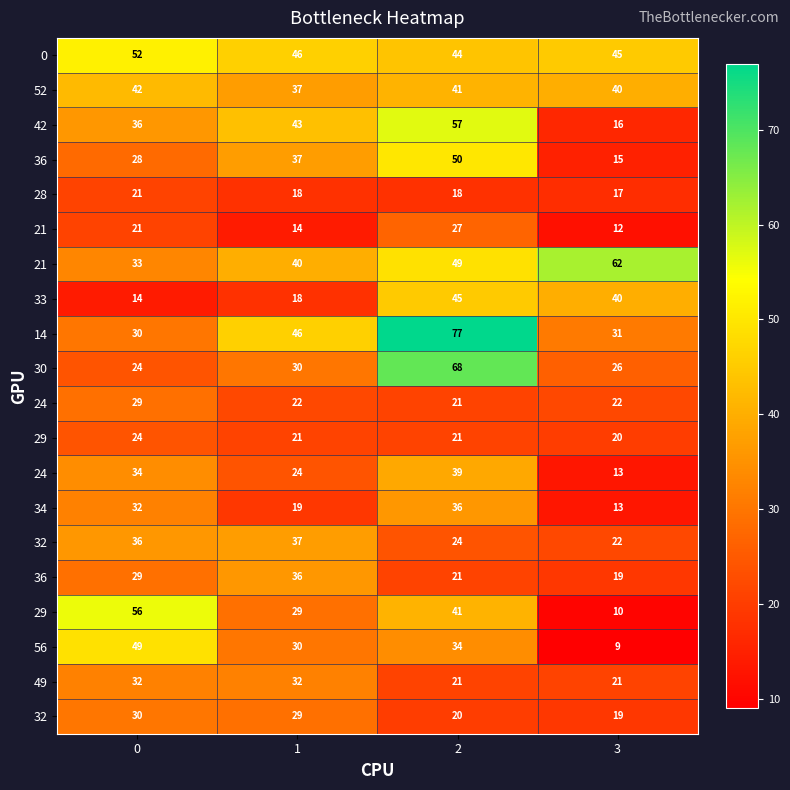

Which series changed the most between 1 and 2?

row_9